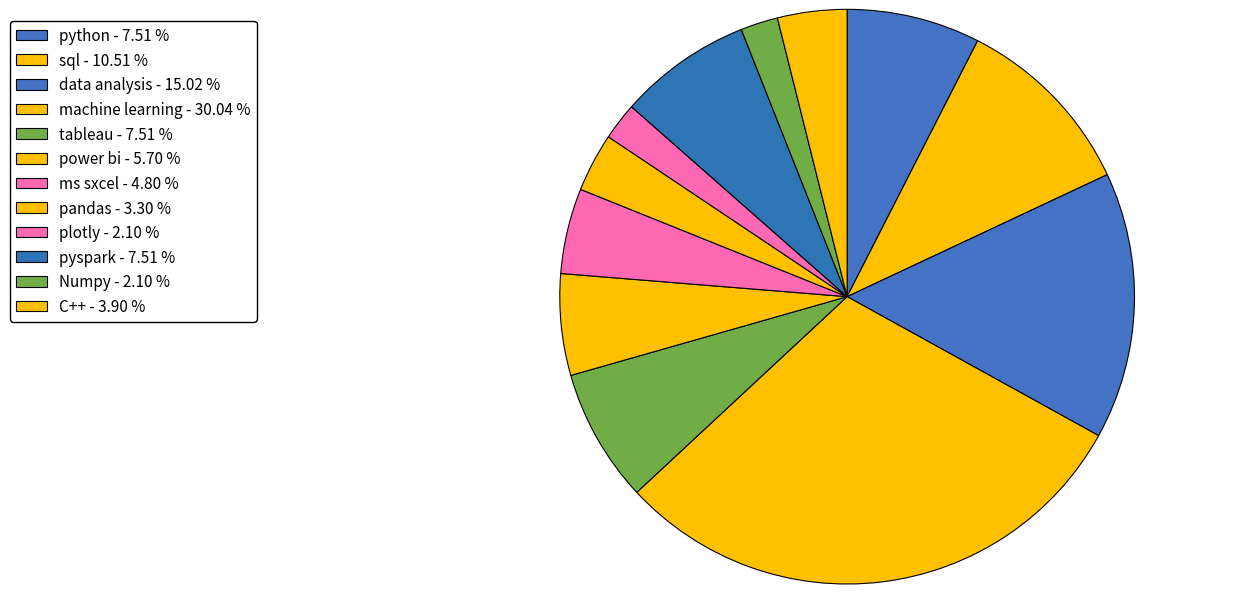

The python slice represents 17% of the pie. True or false?

False